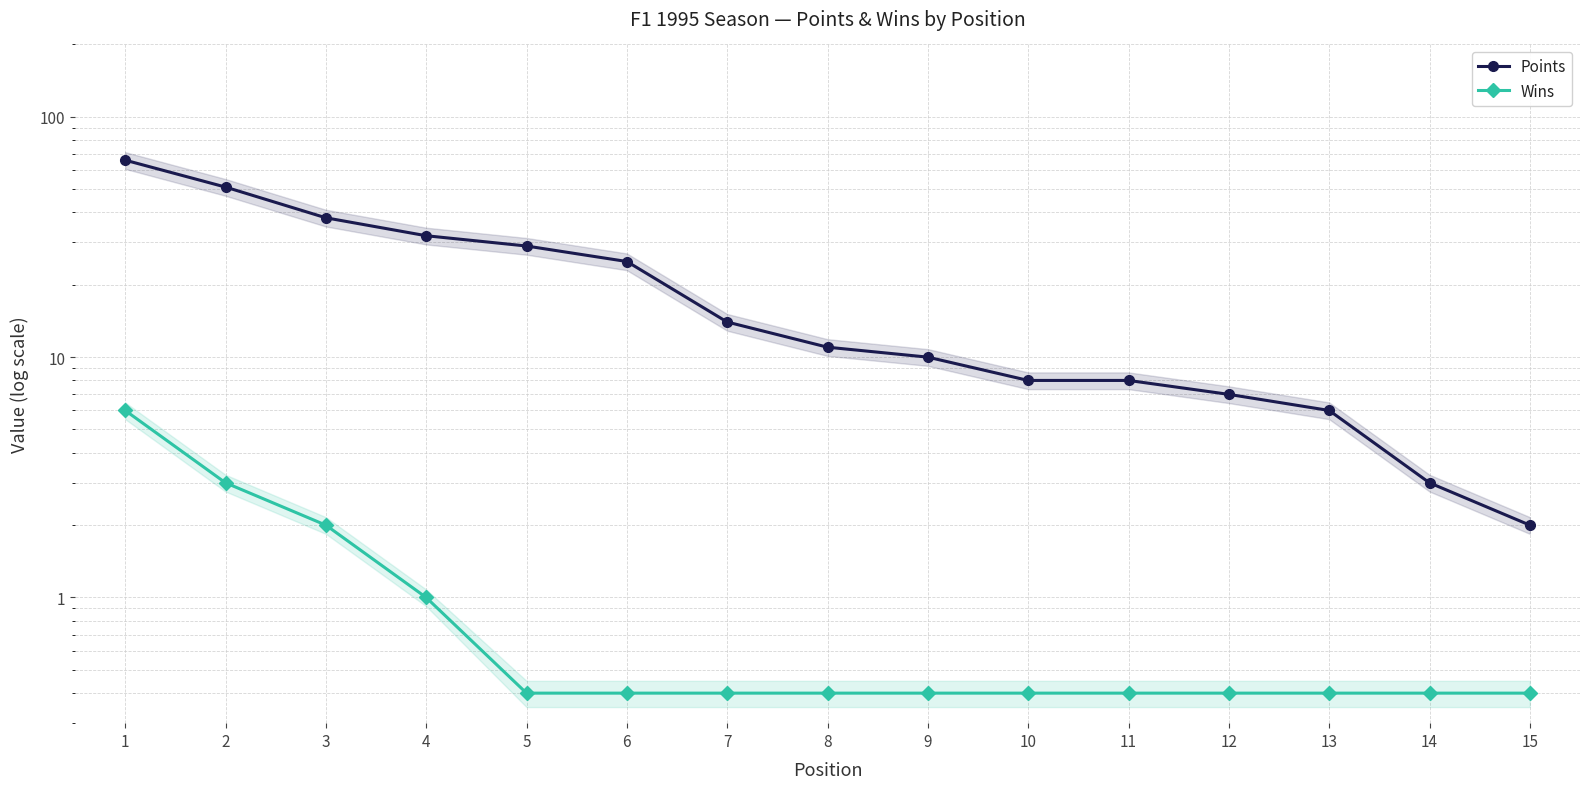

Does the chart display data point markers on the line(s)?

Yes